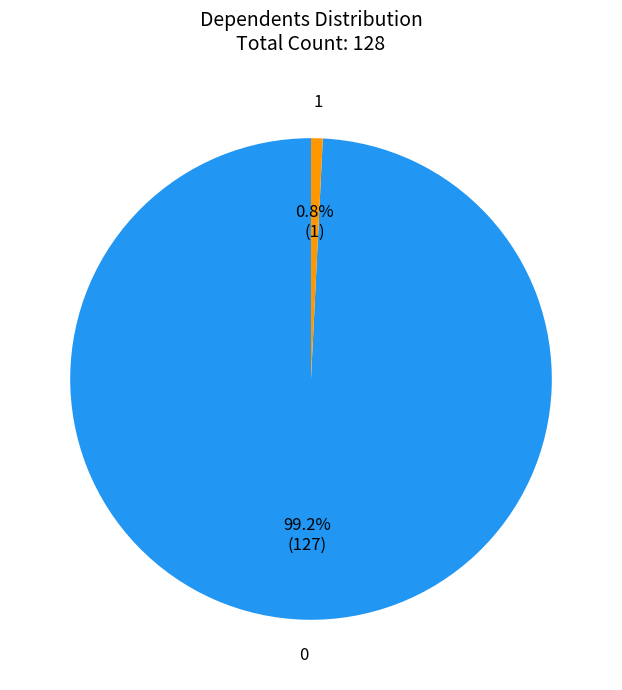

Is there a majority slice in this chart?

Yes